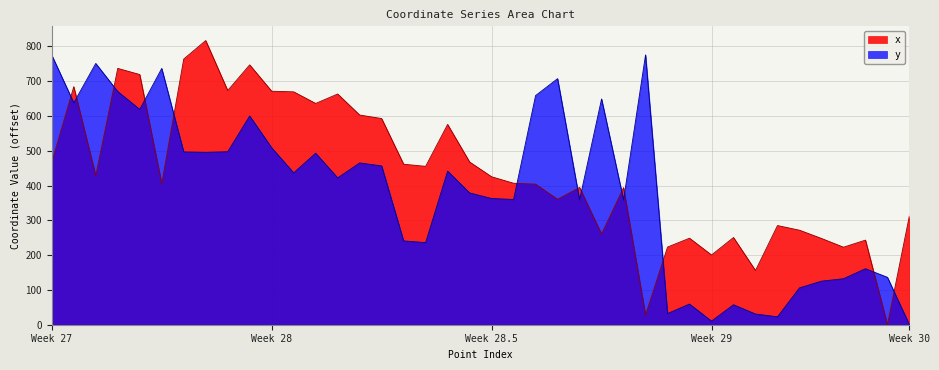

How many intersections are there between y and x?

13